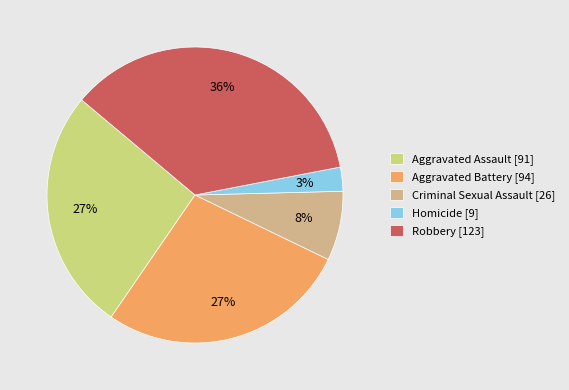

Which category has the smallest portion of the pie?

Homicide